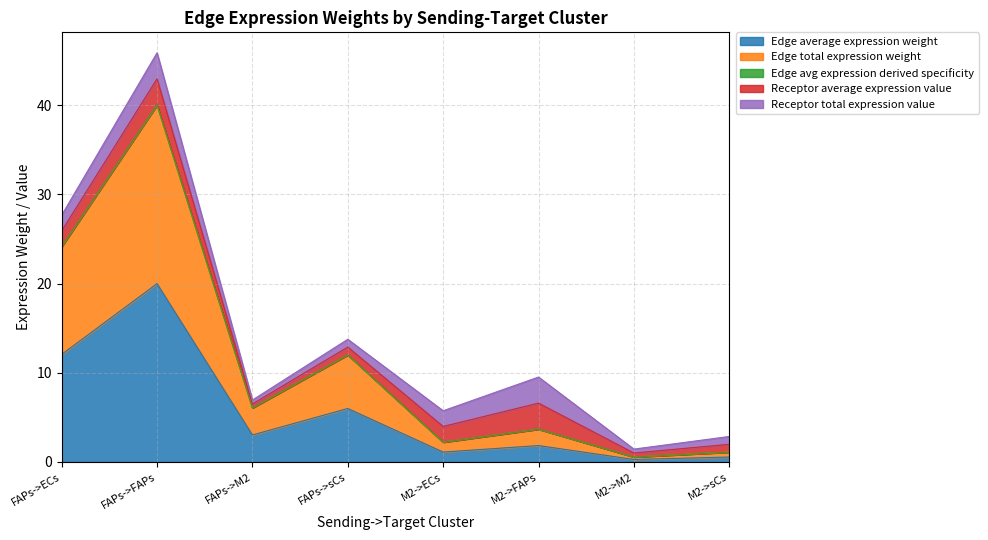

The value of Edge average expression weight at FAPs->FAPs is 29.8. True or false?

False